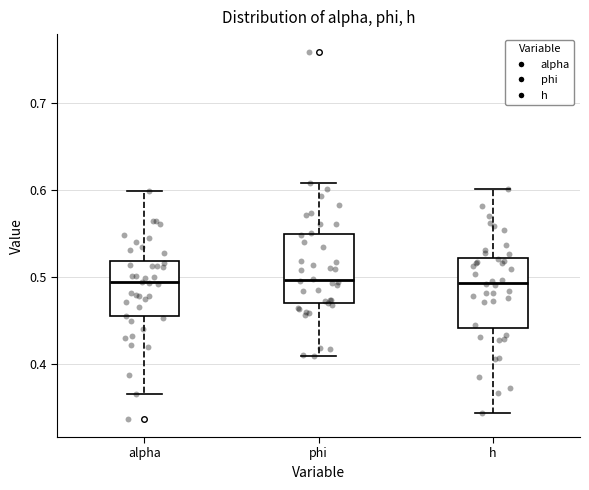

Reading left to right, transcribe this box plot: for each box, give where its median line is, the range the box spans, and where its two whiskers end, as read against the y-axis. The values are not printed on the chart, so give them approximately, as read against the axis.

alpha: median 0.49, box 0.45 to 0.52, whiskers 0.37 to 0.60
phi: median 0.50, box 0.47 to 0.55, whiskers 0.41 to 0.61
h: median 0.49, box 0.44 to 0.52, whiskers 0.34 to 0.60